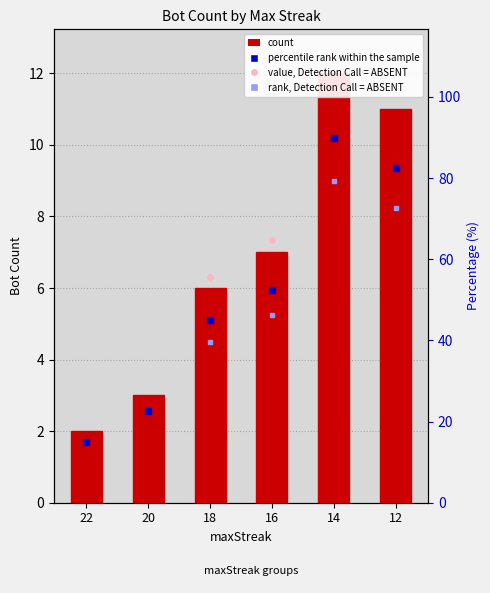

Between 14 and 12, which is larger?

14